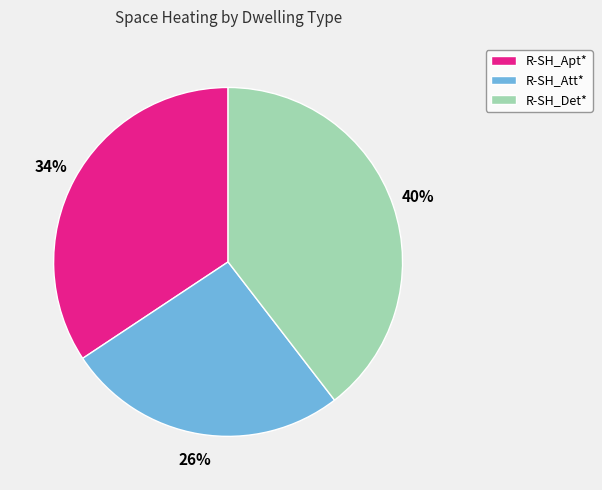

Which slice is the smallest?

R-SH_Att*